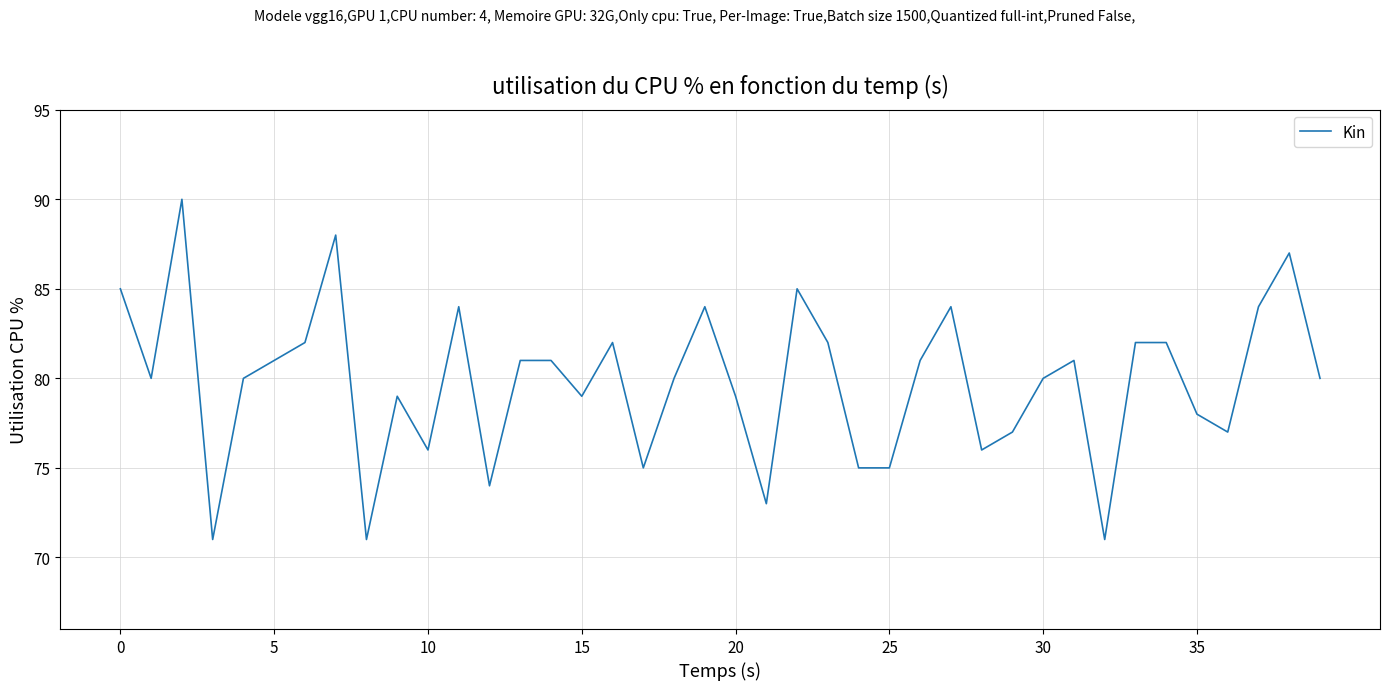

What is the greatest value displayed?

90